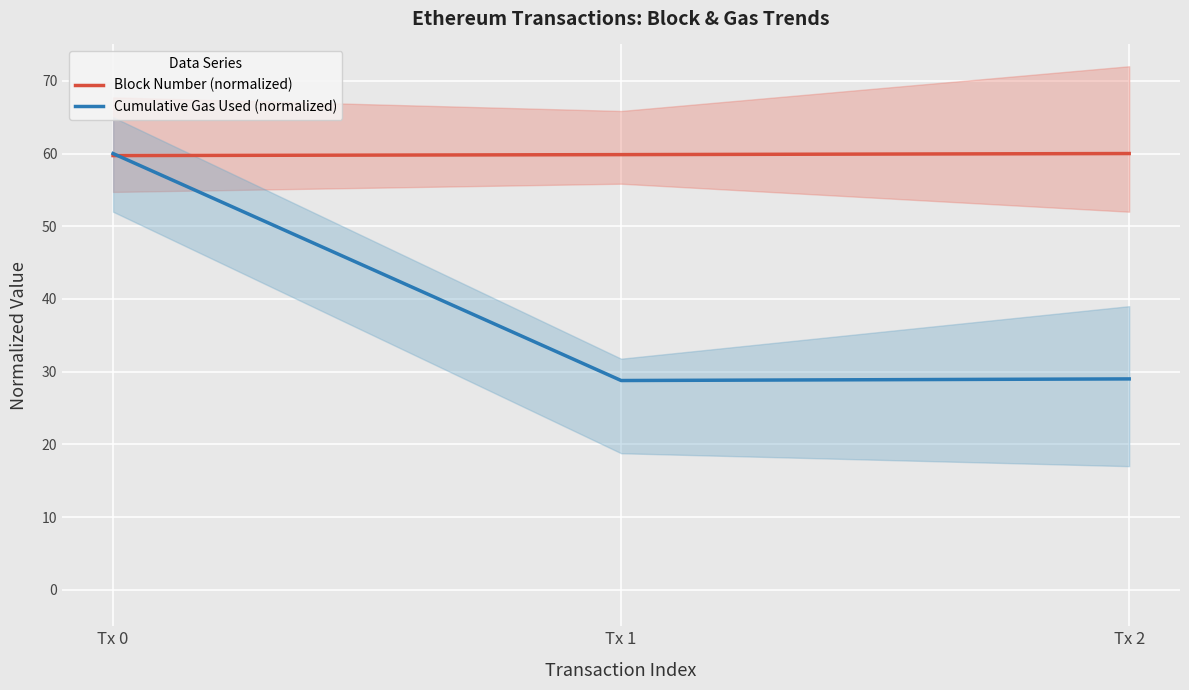

What is the sum of all Block Number (normalized) values?

179.6